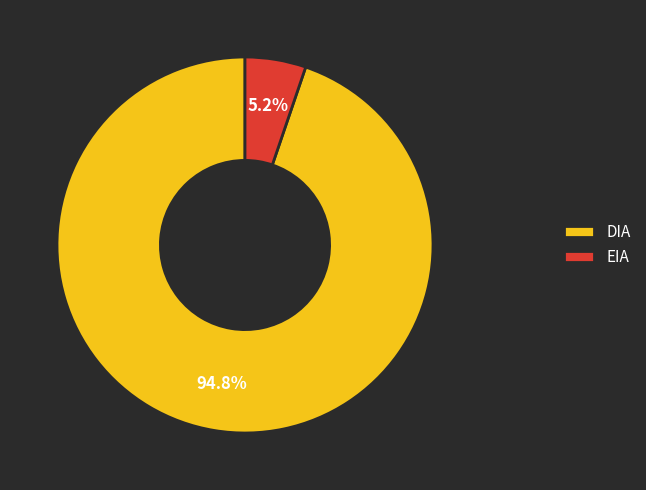

Count the number of slices in the pie.

2